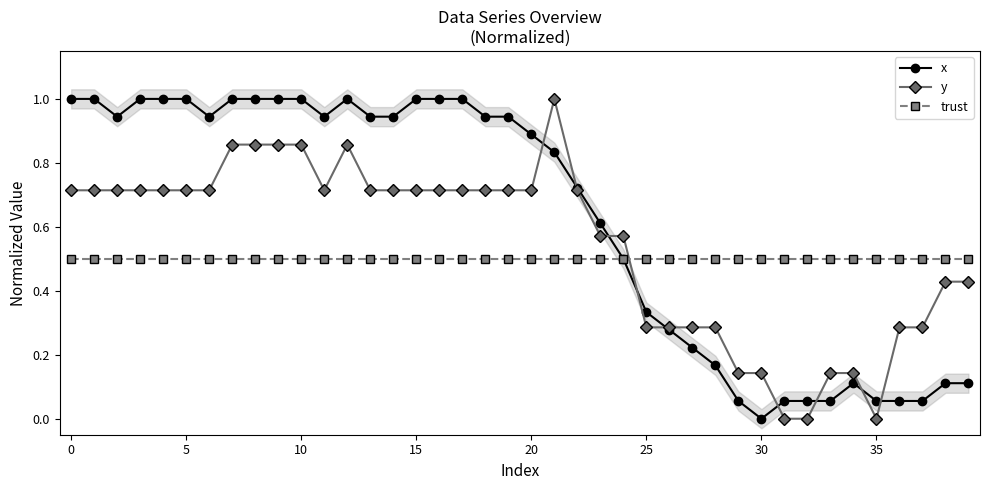

What is the label of the 27th point from the right?

13